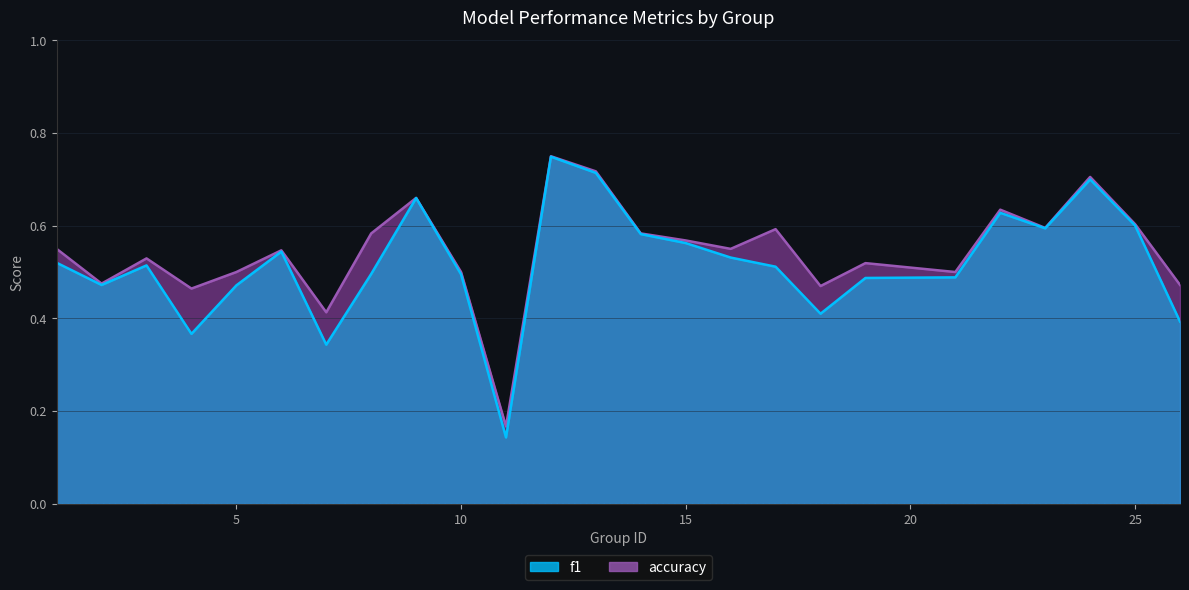

What is the value of the accuracy point at the 12th from the left?

0.8